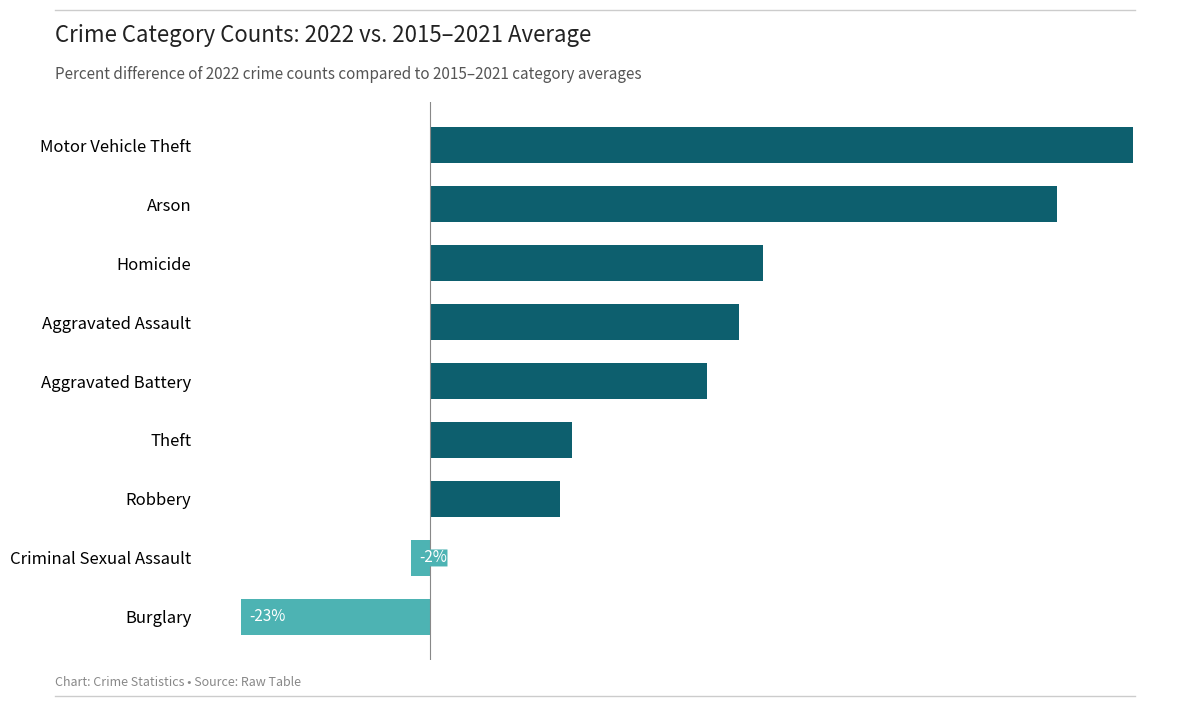

Which category has the lowest value across all series?

Burglary